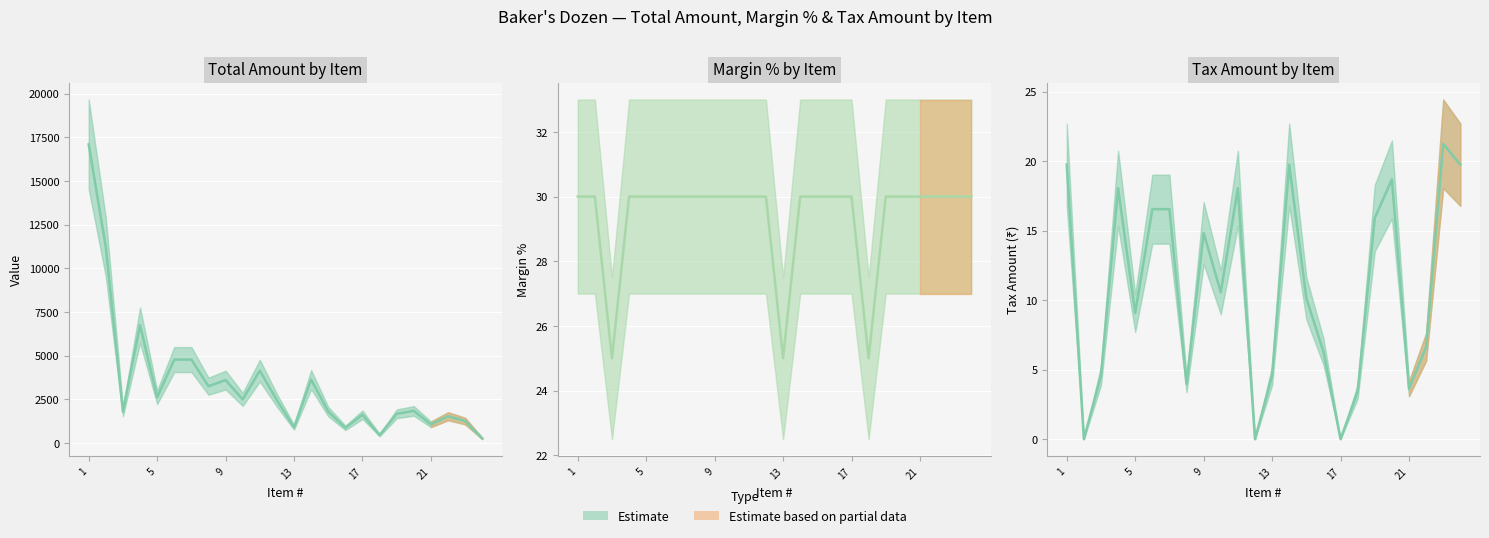

How many lines are shown in the chart?

3